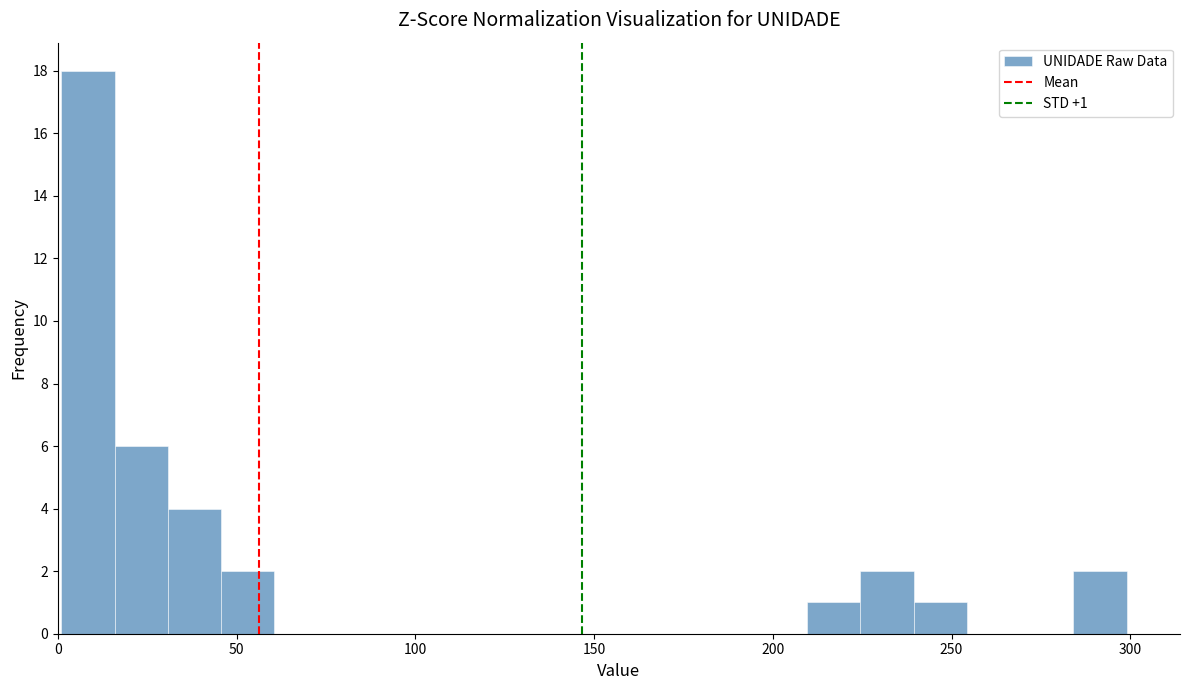

Read against the x-axis, roughly where is the centre of the tallest bar?

10